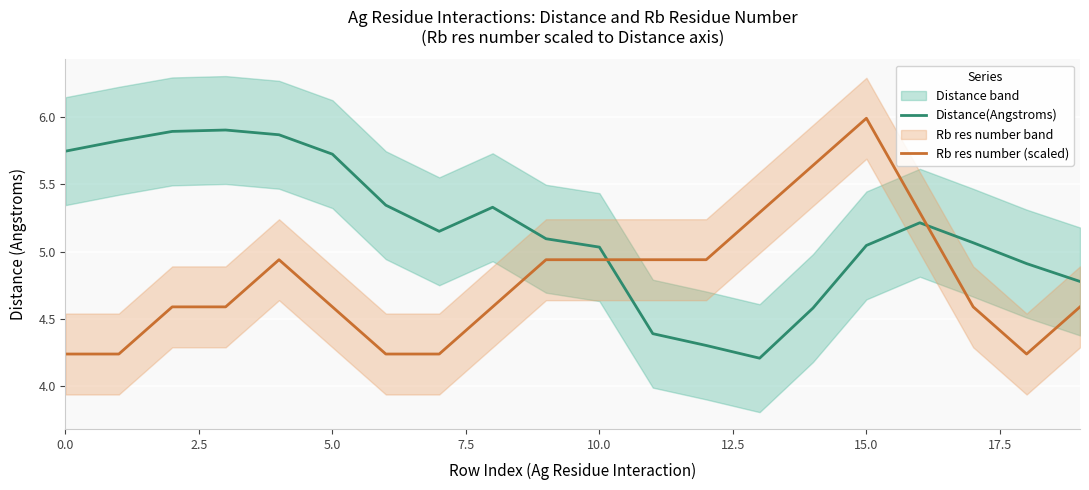

Which series has the widest spread of values?

Rb res number (scaled)